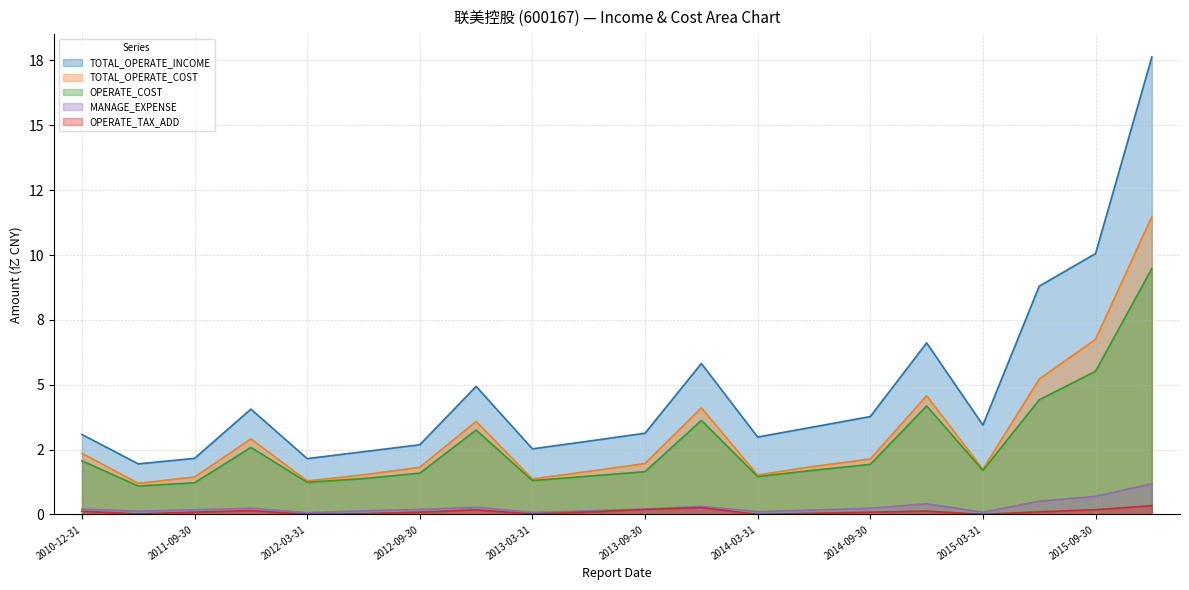

True or false: TOTAL_OPERATE_INCOME and MANAGE_EXPENSE cross at least once.

False